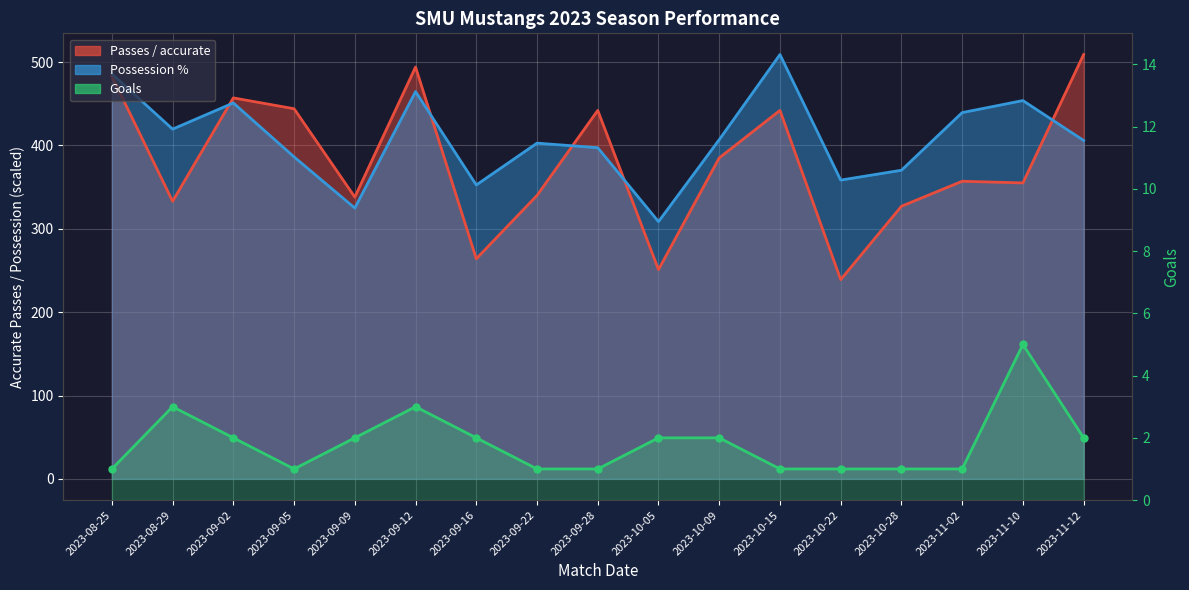

At how many categories does at least one series exceed 504?

2